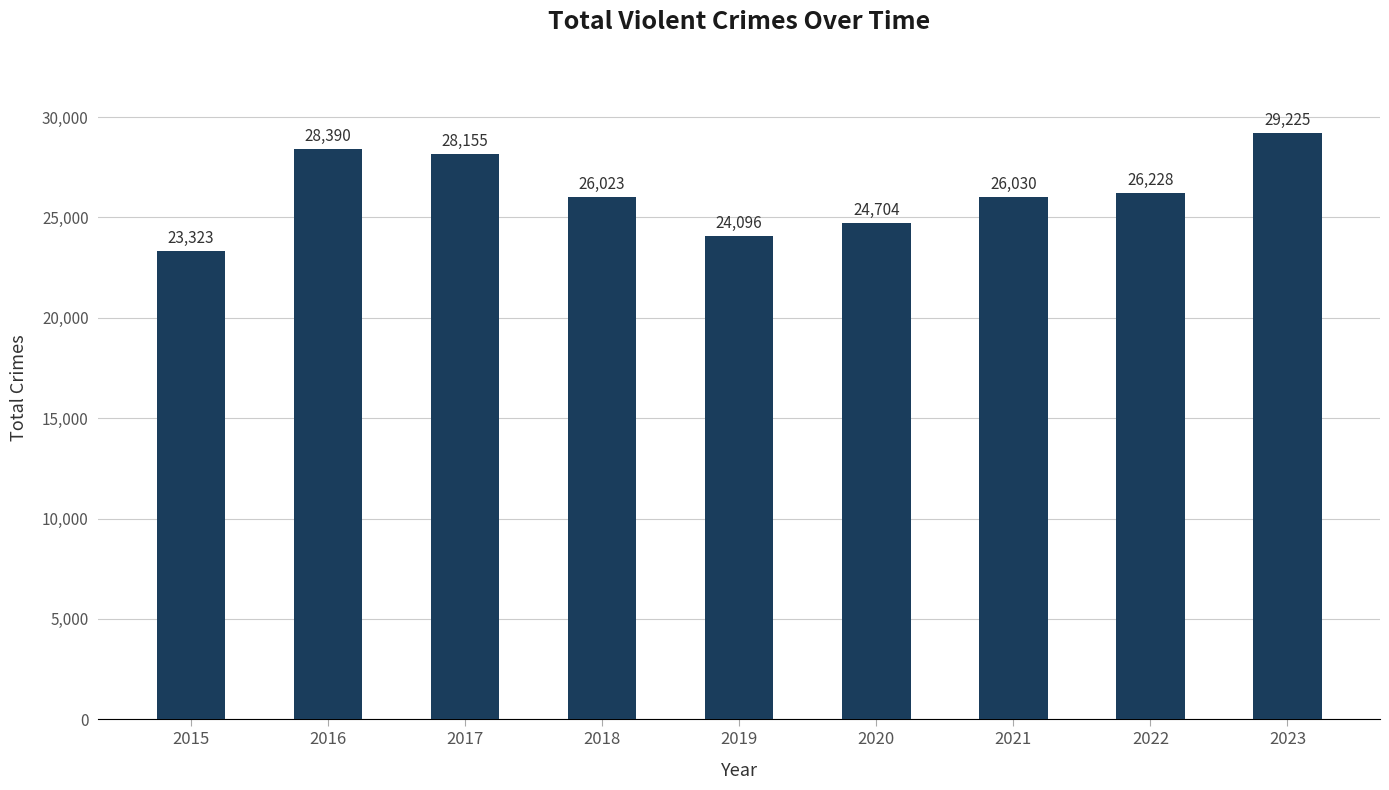

What is the smallest value displayed?

23323